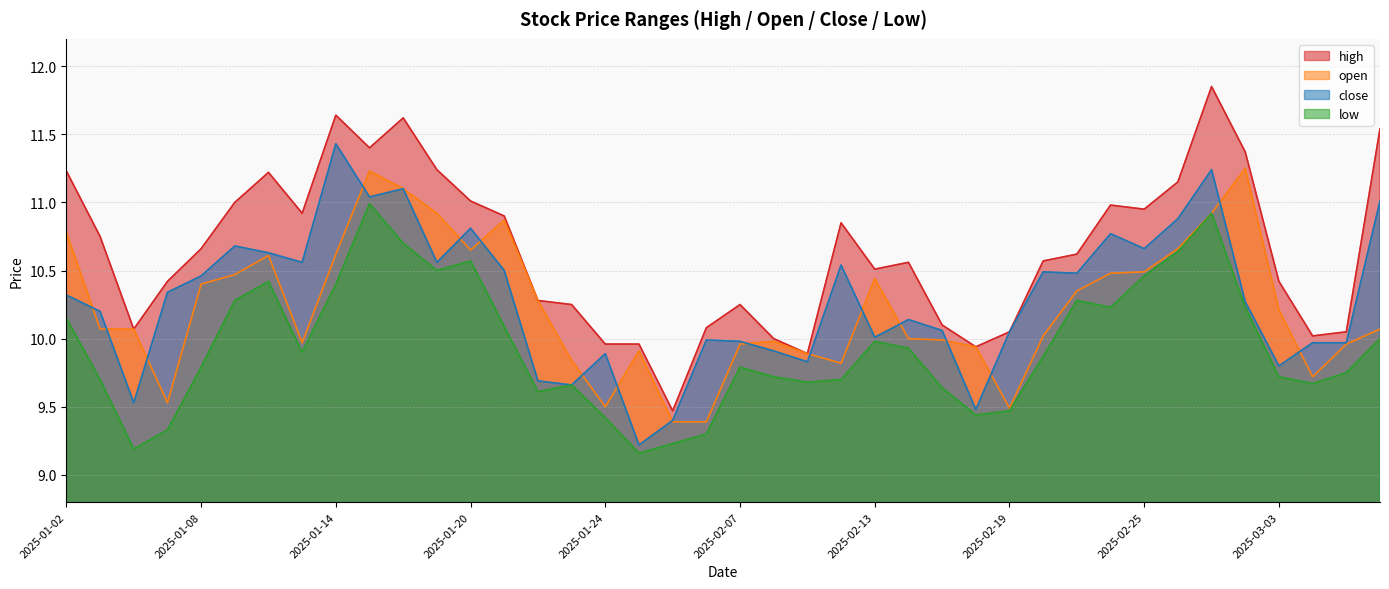

The close series shows 9.4 at 2025-02-05. True or false?

True